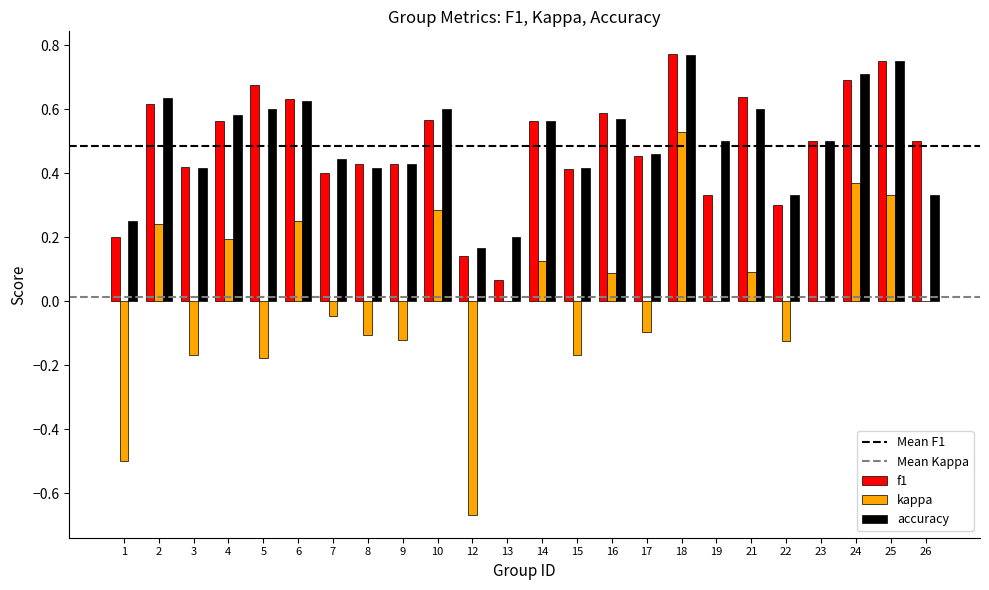

Is the value of kappa at 24 greater than the value of accuracy at 5?

No